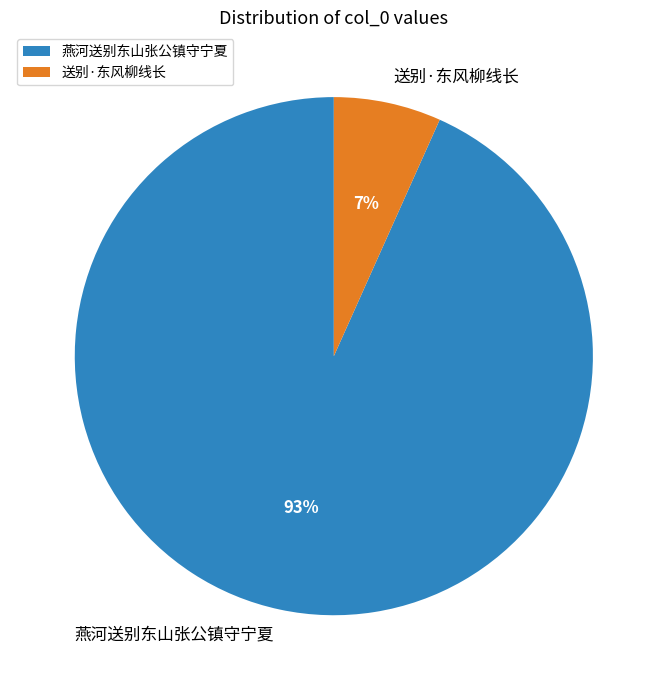

Which slice is the smallest?

送别·东风柳线长